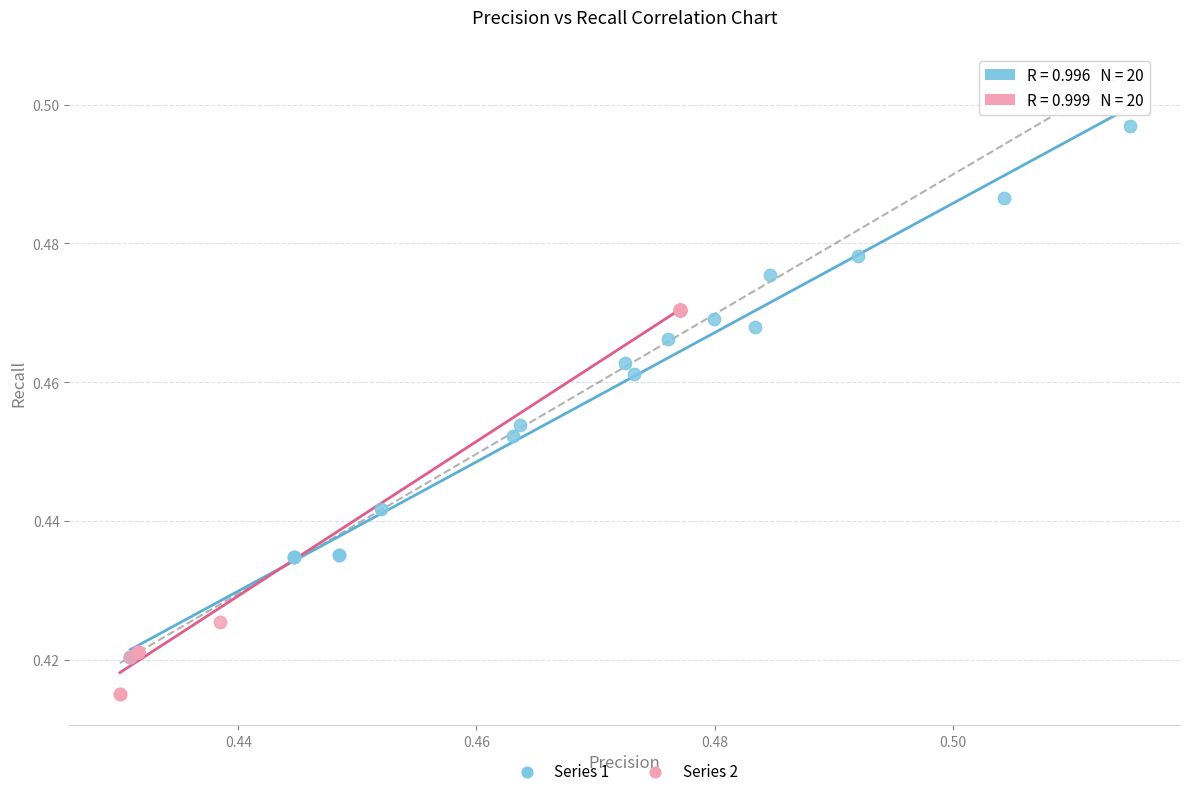

Which series reaches the maximum Y coordinate?

Series 1